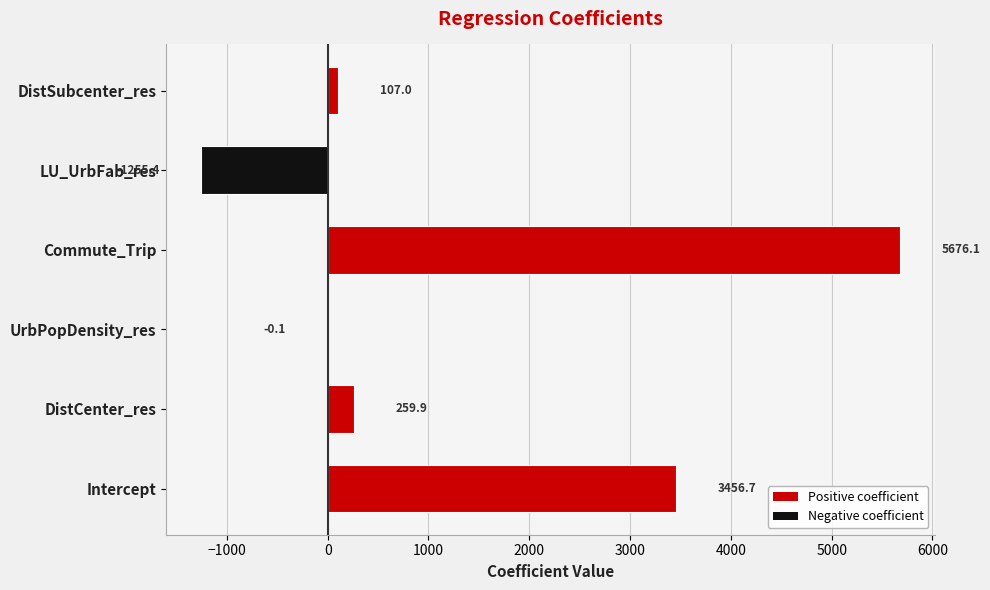

What is the change in value from Commute_Trip to LU_UrbFab_res?

-6931.5